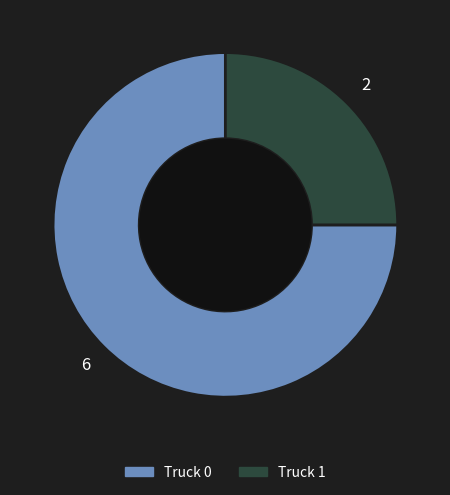

How many segments does this pie chart have?

2